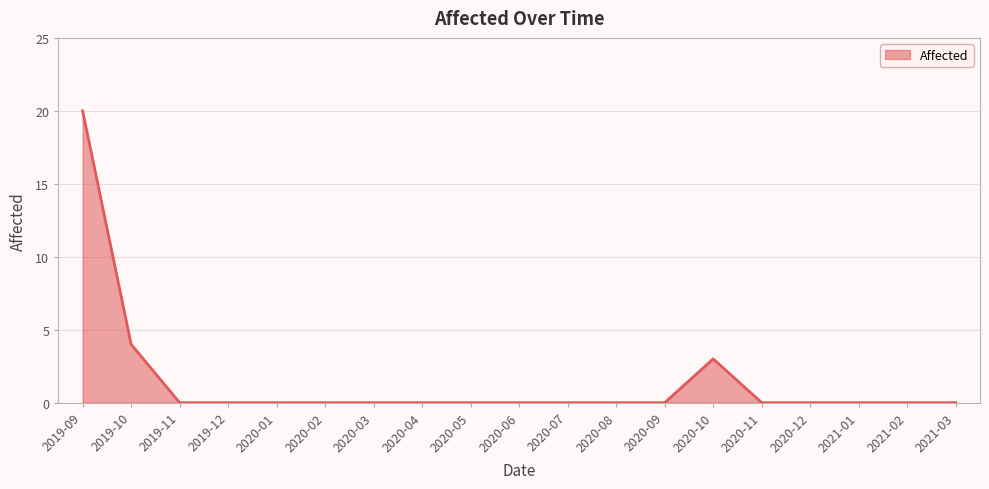

What is the average value?

1